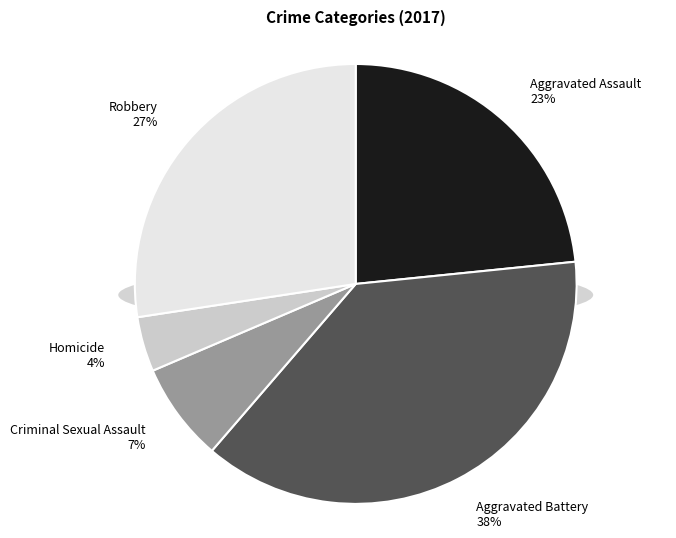

To the nearest percent, what is the average slice percentage?

20%